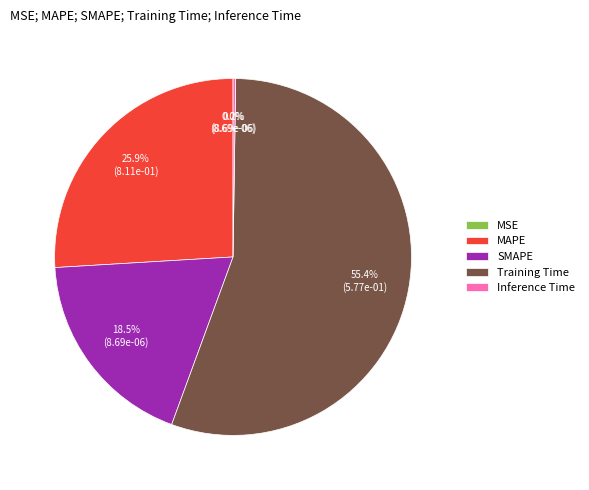

Which slice is the largest?

Training Time